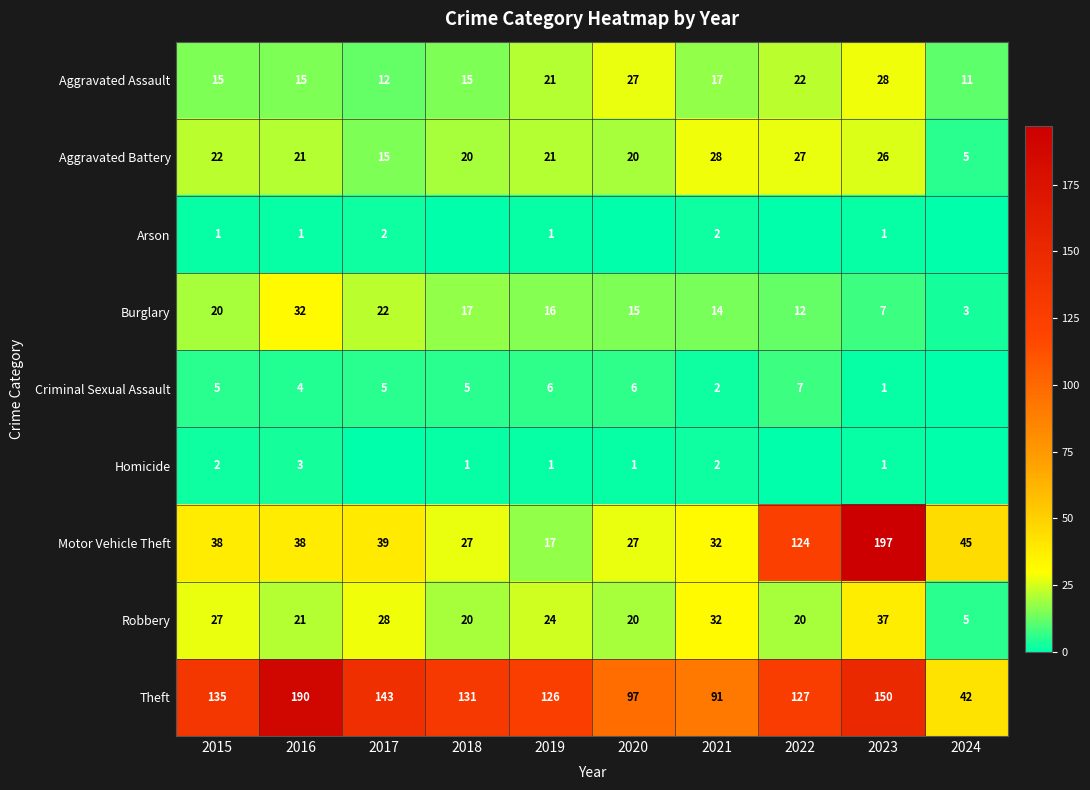

The Motor Vehicle Theft series shows 38 at 2016. True or false?

True